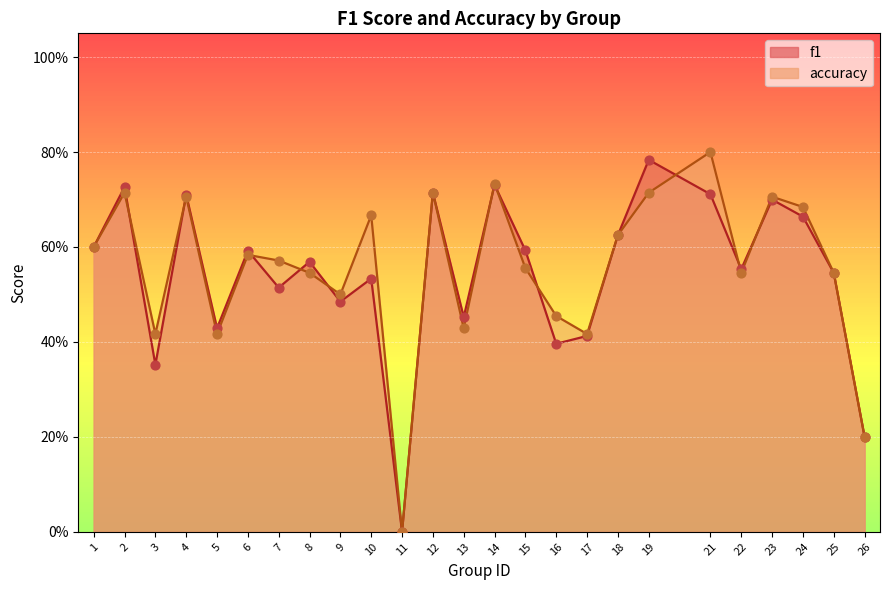

What is the total value across all series at 16?

0.9